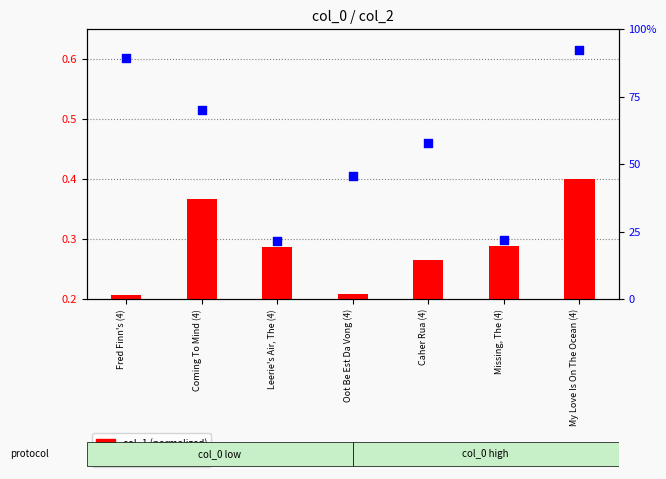

What are all the series names shown in the legend?

col_1 (normalized), col_2 percentile